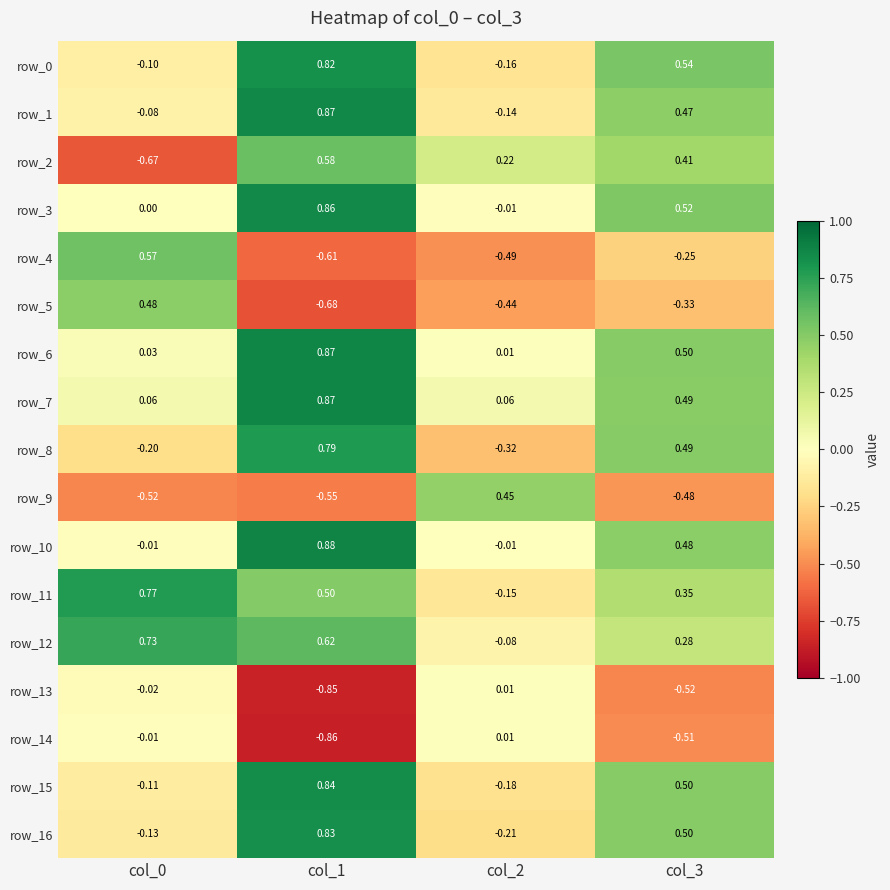

Is the value of row_6 at col_0 greater than the value of row_16 at col_1?

No